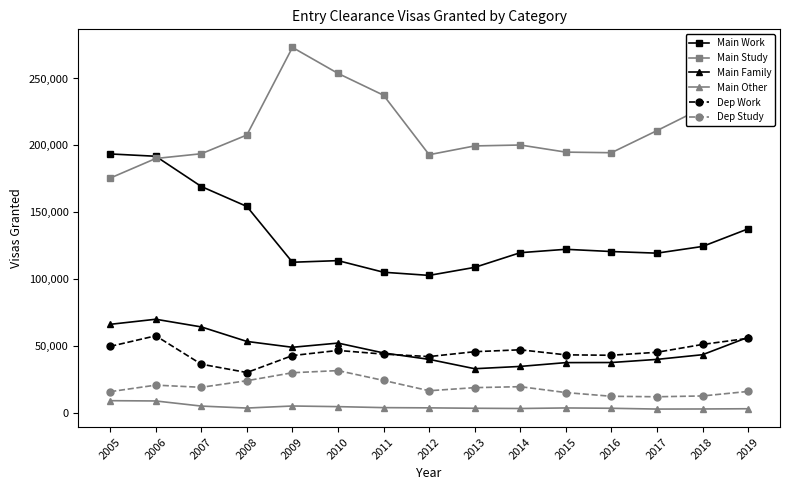

What value does the Main Family series have at 2012?

40149